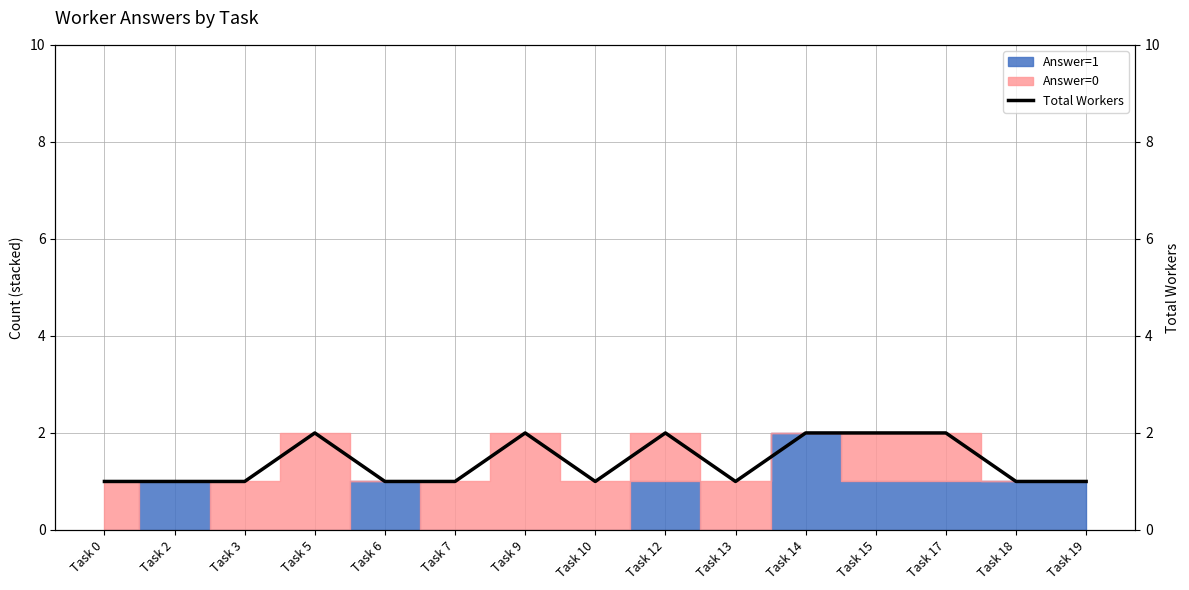

Which category has the highest value across all series?

Task 5